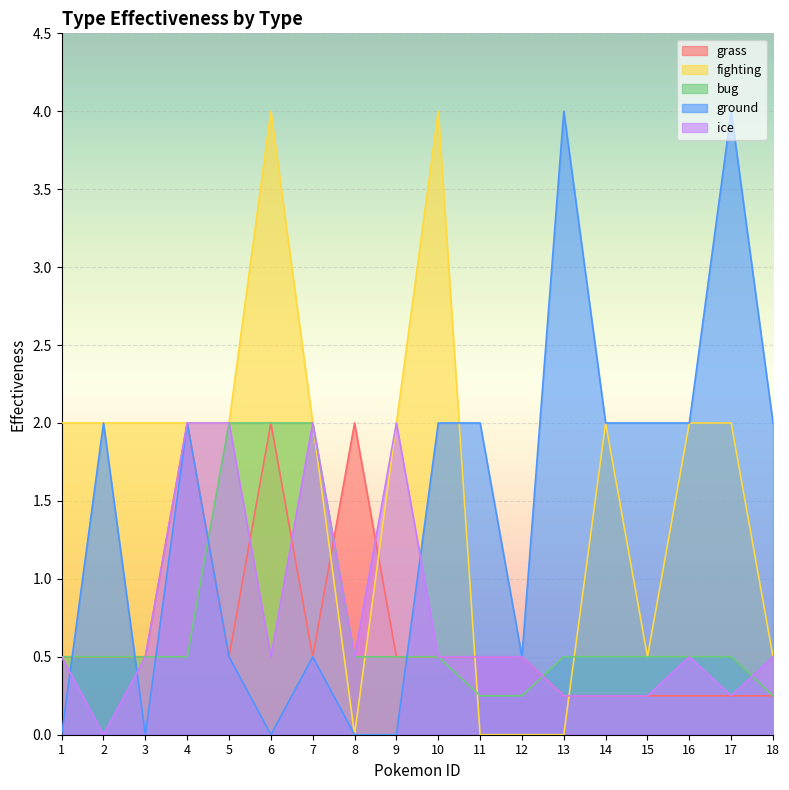

What is the total value across all series at 8?

3.0